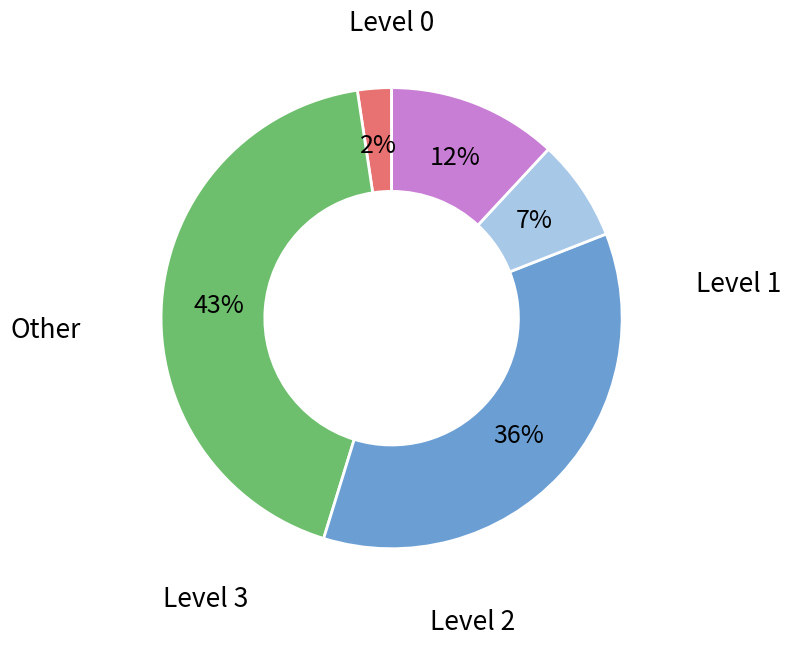

How many segments does this pie chart have?

5